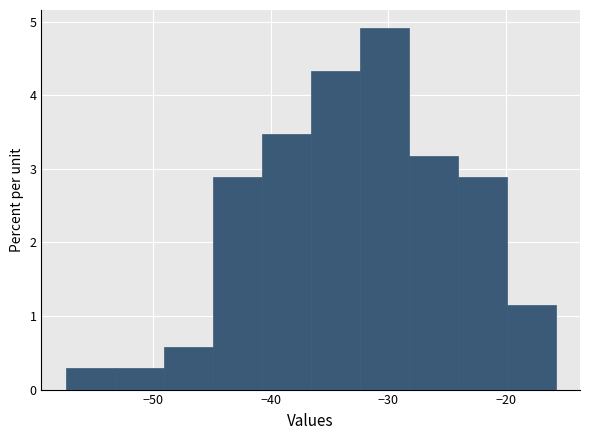

Reading left to right, transcribe this chart: for each bar, give the range it covers on the x-axis and its height. Neither the bar edges nor the heights are printed on the chart, so give them approximately, as read against the axes.

-57 to -53: 0.3
-53 to -49: 0.3
-49 to -45: 0.6
-45 to -41: 2.9
-41 to -37: 3.5
-37 to -32: 4.3
-32 to -28: 4.9
-28 to -24: 3.2
-24 to -20: 2.9
-20 to -16: 1.2